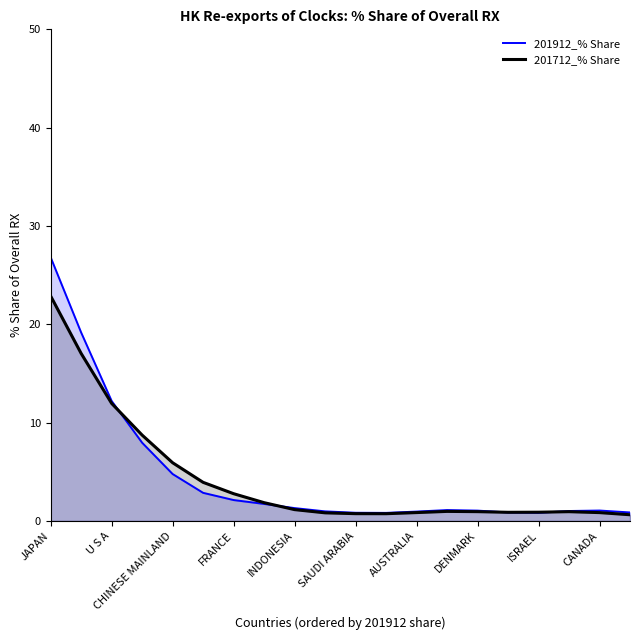

List the series in order of their overall mean, highest first.

201912_% Share, 201712_% Share